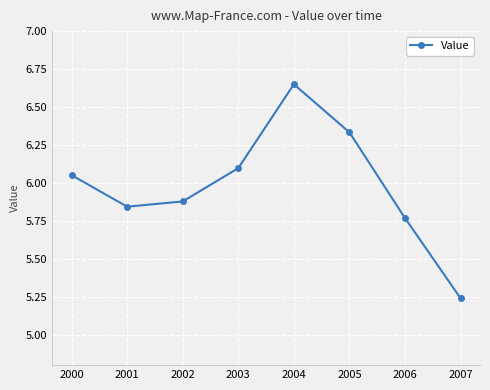

What is the average value?

6.0